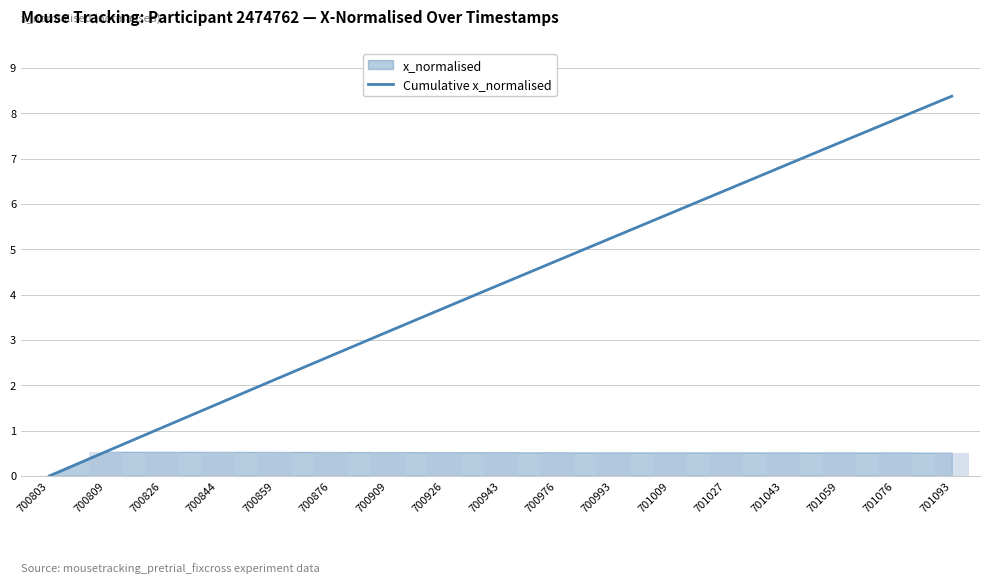

Are the bars horizontal?

No